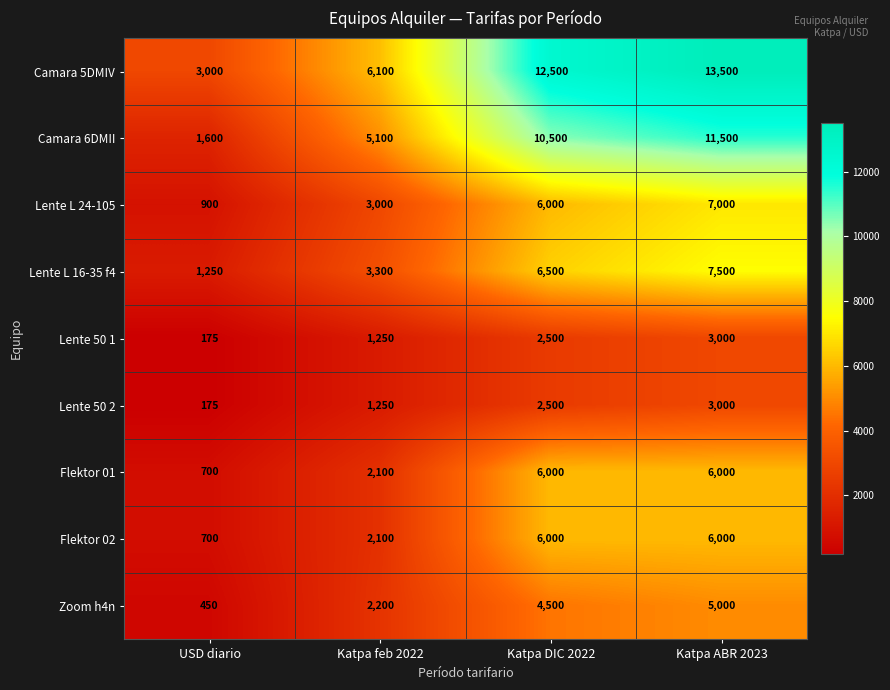

What is the spread (max minus min) of values at USD diario?

2825